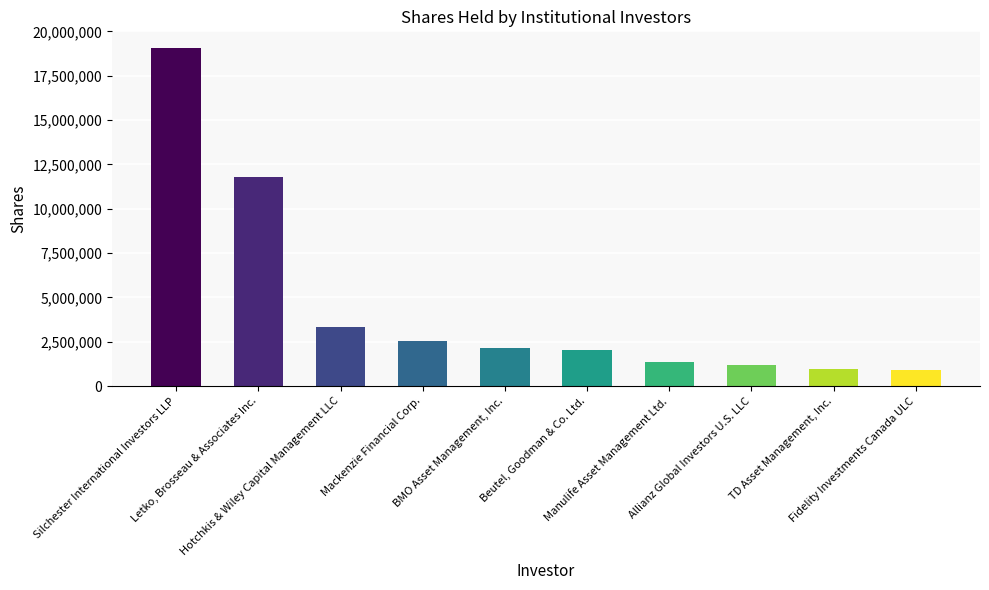

How many data points does each series have?

10